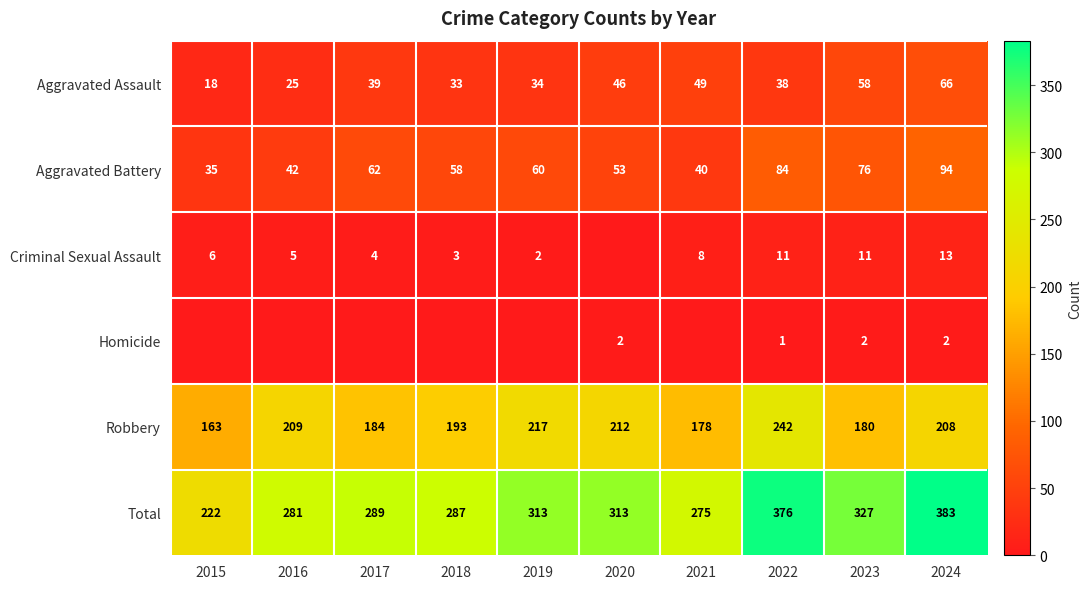

List the labels in order of Aggravated Assault value, largest first.

2024, 2023, 2021, 2020, 2017, 2022, 2019, 2018, 2016, 2015